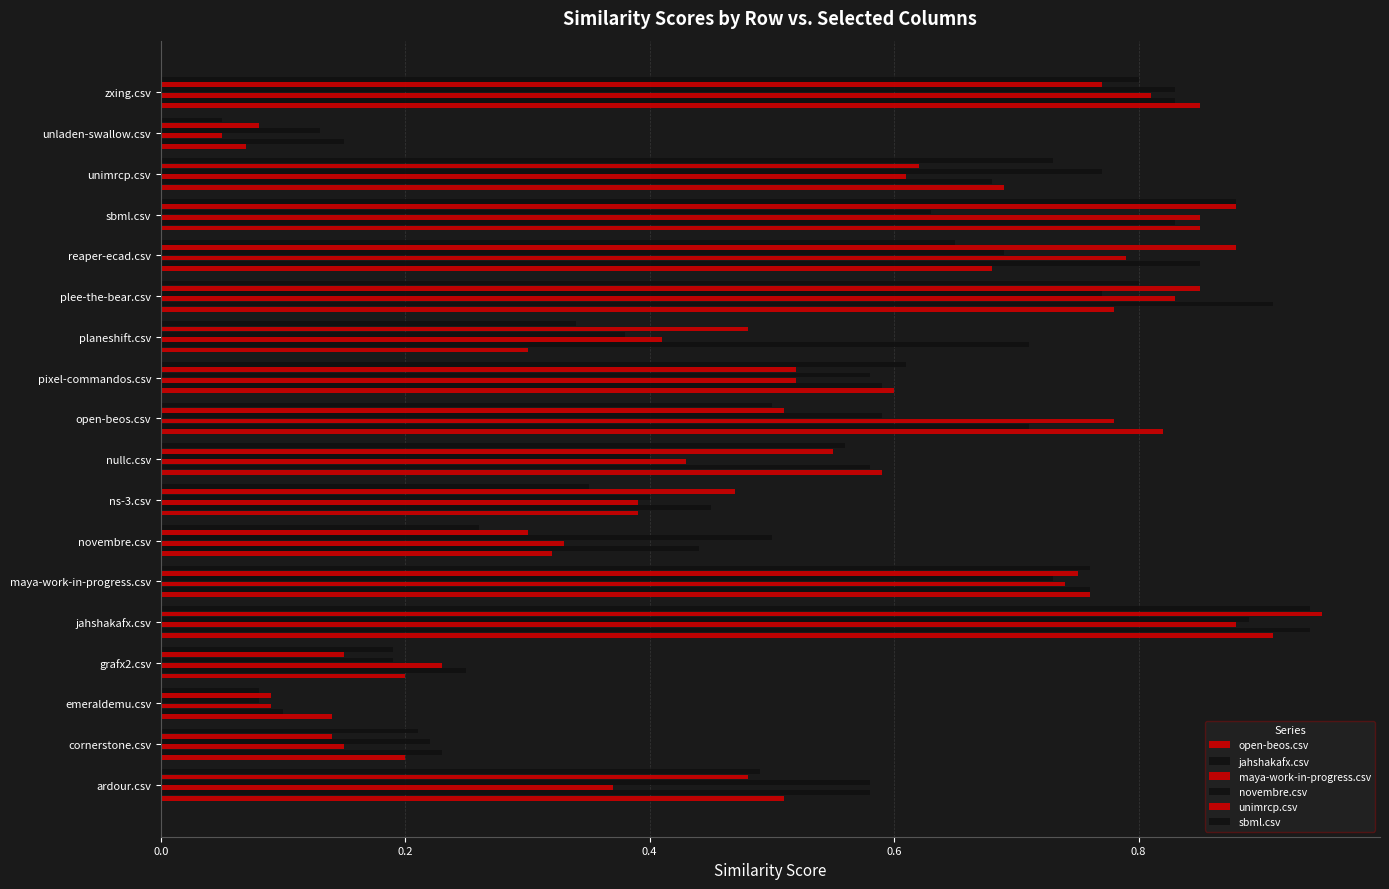

How many series are shown in this chart?

6